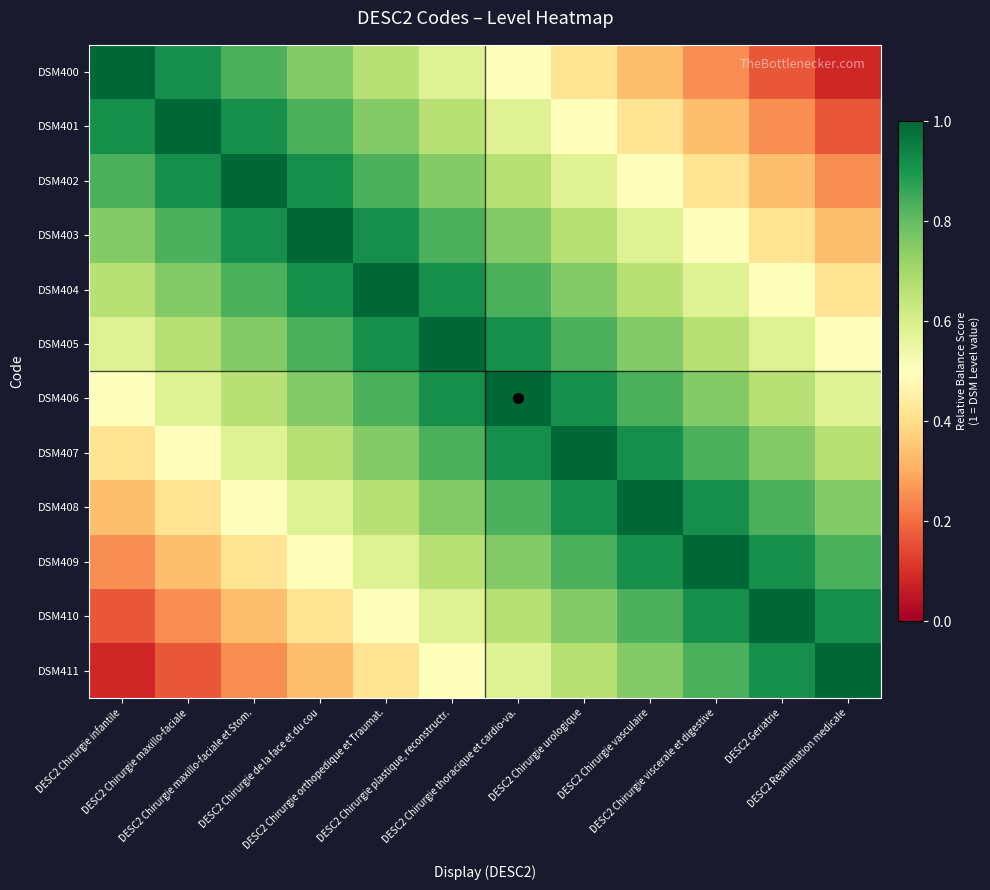

Which has a higher value, DESC2 Chirurgie orthopedique et Traumat. or DESC2 Geriatrie?

DESC2 Chirurgie orthopedique et Traumat.